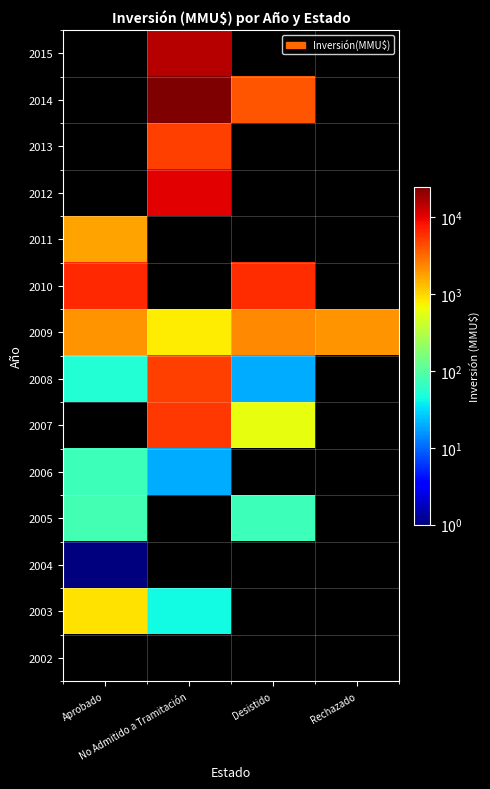

How many values in 2015 are above zero?

1